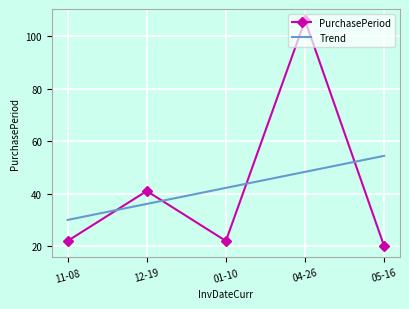

At which category is the sum across all series the highest?

04-26